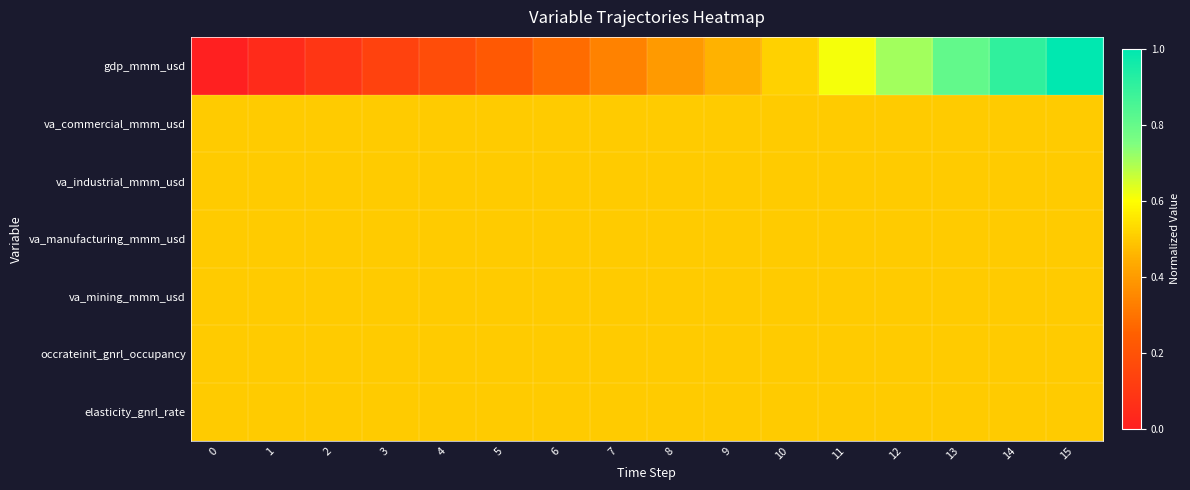

Reading left to right, extract all data points from this chart.

gdp_mmm_usd: 0=0.0	1=0.0	2=0.1	3=0.1	4=0.2	5=0.2	6=0.3	7=0.3	8=0.4	9=0.5	10=0.5	11=0.6	12=0.7	13=0.8	14=0.9	15=1.0
va_commercial_mmm_usd: 0=0.5	1=0.5	2=0.5	3=0.5	4=0.5	5=0.5	6=0.5	7=0.5	8=0.5	9=0.5	10=0.5	11=0.5	12=0.5	13=0.5	14=0.5	15=0.5
va_industrial_mmm_usd: 0=0.5	1=0.5	2=0.5	3=0.5	4=0.5	5=0.5	6=0.5	7=0.5	8=0.5	9=0.5	10=0.5	11=0.5	12=0.5	13=0.5	14=0.5	15=0.5
va_manufacturing_mmm_usd: 0=0.5	1=0.5	2=0.5	3=0.5	4=0.5	5=0.5	6=0.5	7=0.5	8=0.5	9=0.5	10=0.5	11=0.5	12=0.5	13=0.5	14=0.5	15=0.5
va_mining_mmm_usd: 0=0.5	1=0.5	2=0.5	3=0.5	4=0.5	5=0.5	6=0.5	7=0.5	8=0.5	9=0.5	10=0.5	11=0.5	12=0.5	13=0.5	14=0.5	15=0.5
occrateinit_gnrl_occupancy: 0=0.5	1=0.5	2=0.5	3=0.5	4=0.5	5=0.5	6=0.5	7=0.5	8=0.5	9=0.5	10=0.5	11=0.5	12=0.5	13=0.5	14=0.5	15=0.5
elasticity_gnrl_rate: 0=0.5	1=0.5	2=0.5	3=0.5	4=0.5	5=0.5	6=0.5	7=0.5	8=0.5	9=0.5	10=0.5	11=0.5	12=0.5	13=0.5	14=0.5	15=0.5